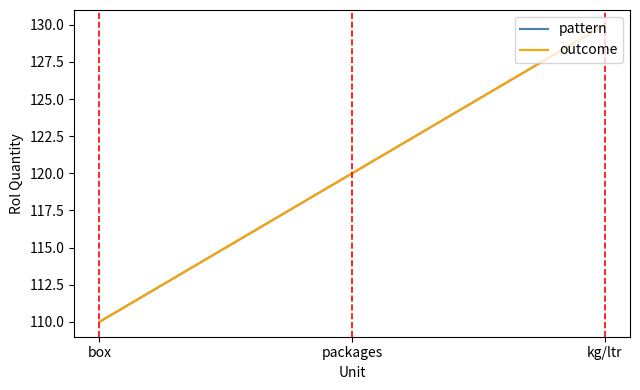

What is the value of the pattern point at the 3rd from the left?

130